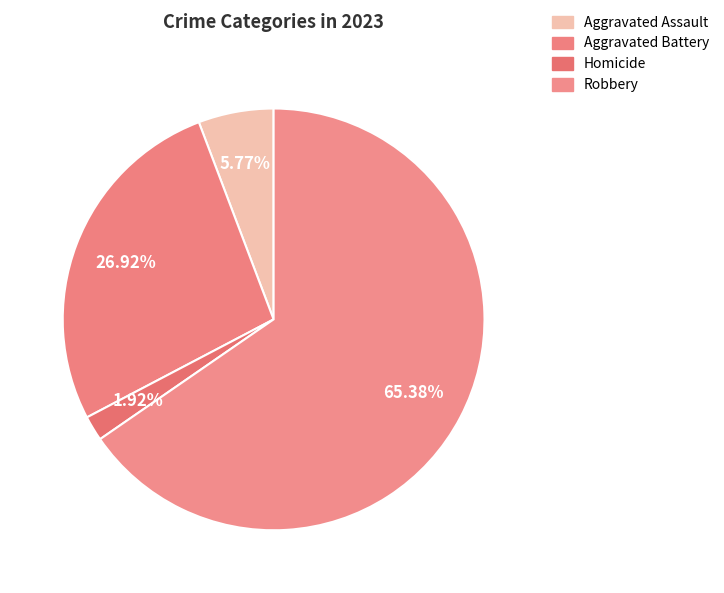

What percentage is the Robbery slice, to the nearest percent?

65%